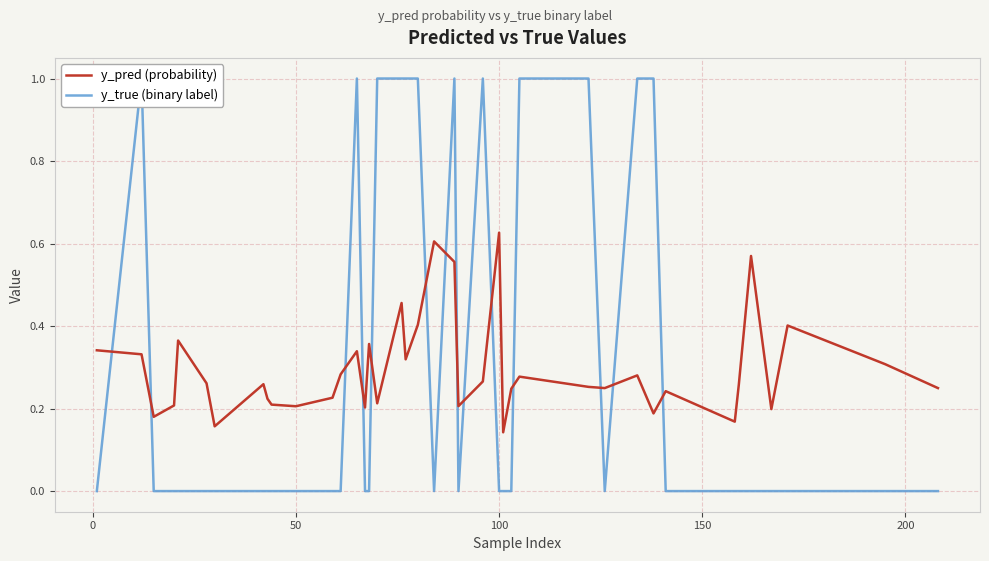

After their last crossing, which series has the higher values: y_pred (probability) or y_true (binary label)?

y_pred (probability)